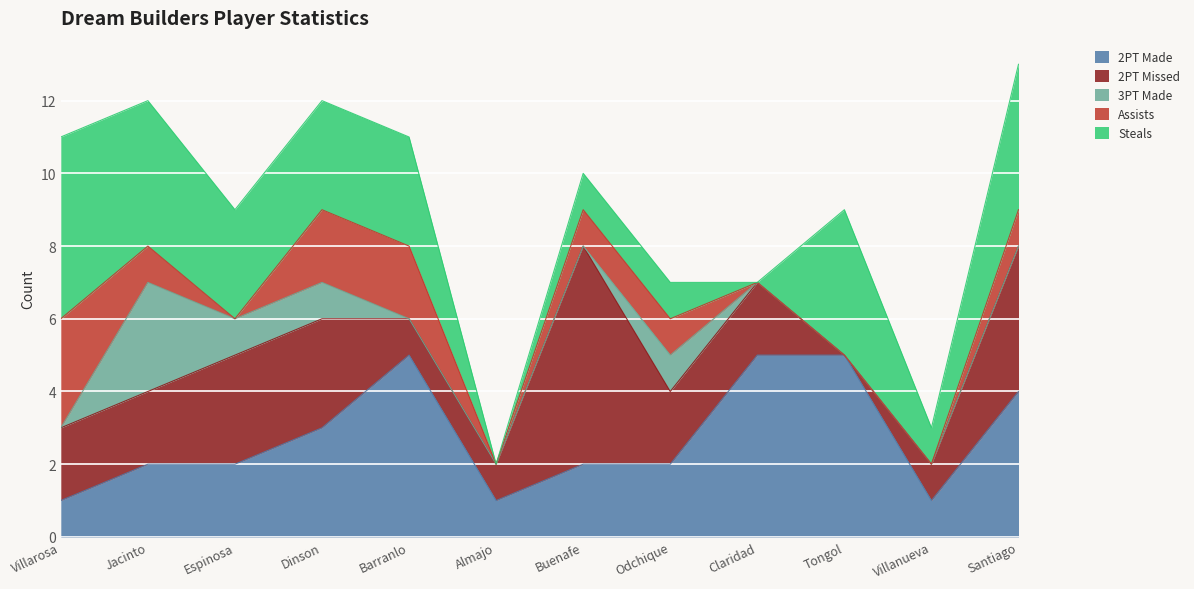

True or false: 3PT Made has a value of 0 at Santiago.

True